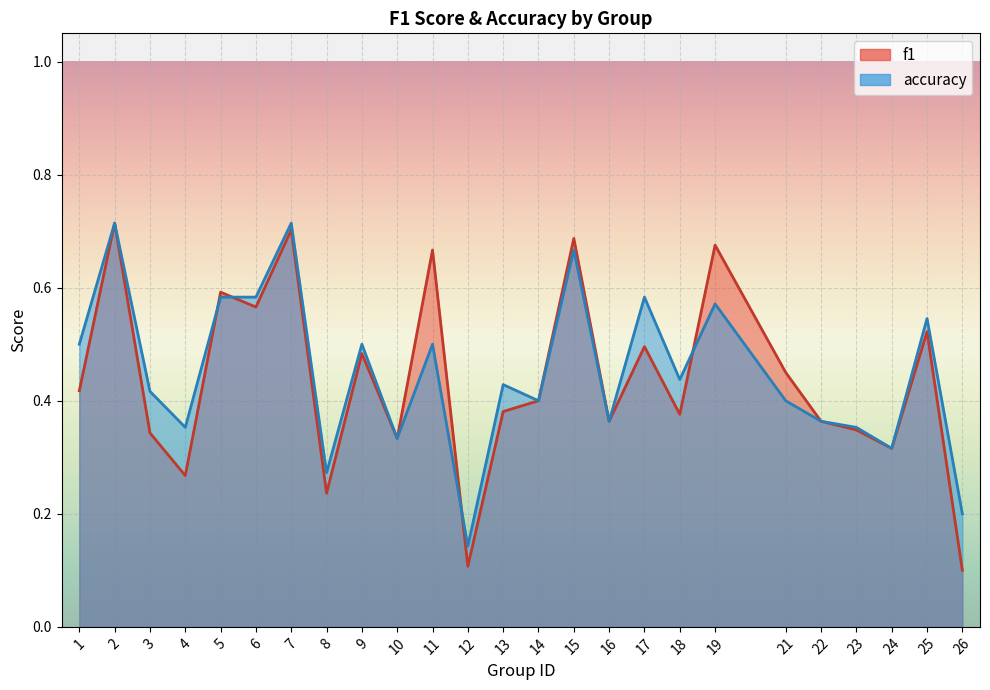

What is the value of the accuracy point at the 2nd from the left?

0.7